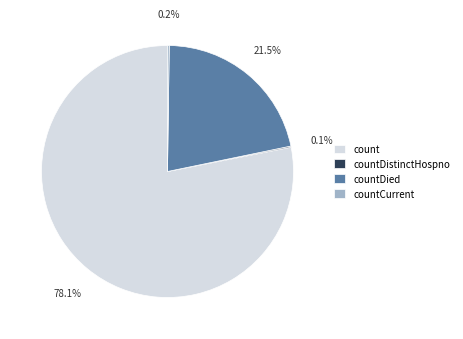

What percentage is NOT represented by countDied?

78.5%